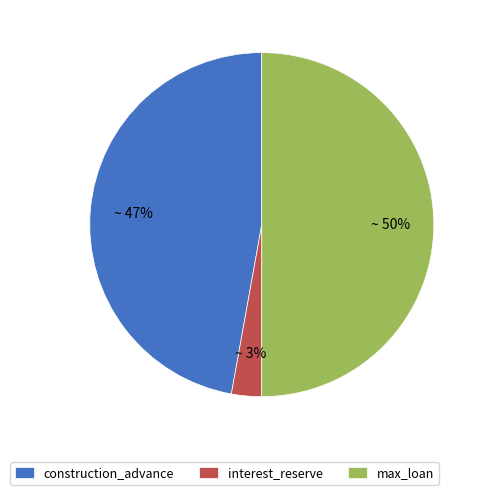

Is interest_reserve the majority of the pie?

No